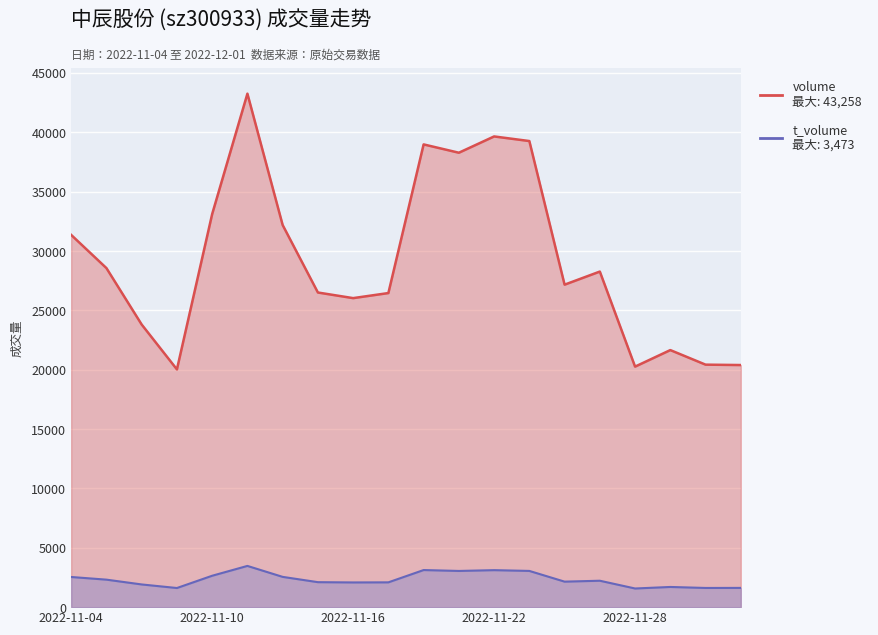

Which label corresponds to the largest value in the chart?

2022-11-11